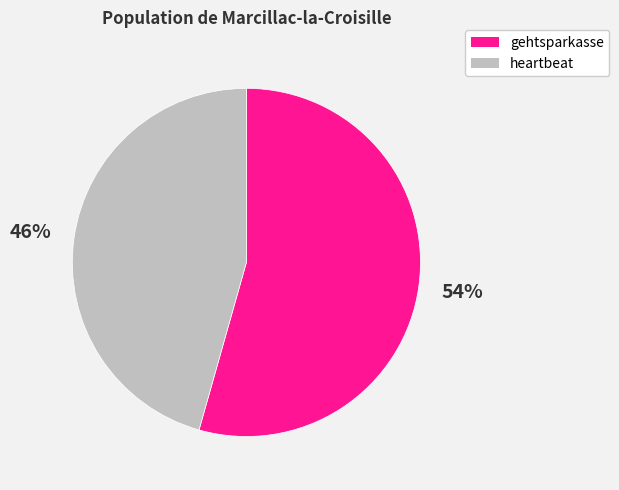

Which category accounts for the majority?

gehtsparkasse